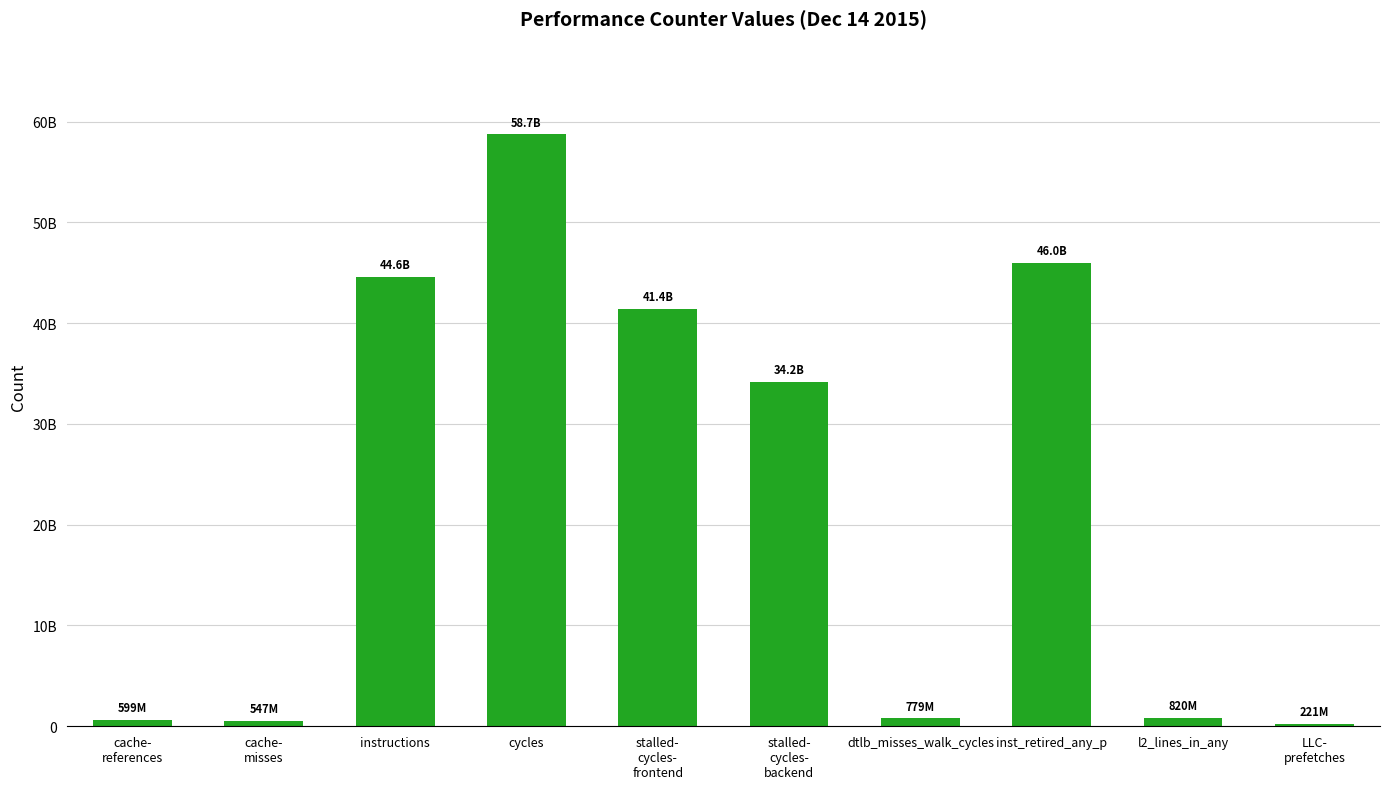

Reading right to left, what are all the values shown in this chart?

220849314	820325539	46013451559	778575470	34193544972	41370722522	58719113349	44563792671	546598768	598928849